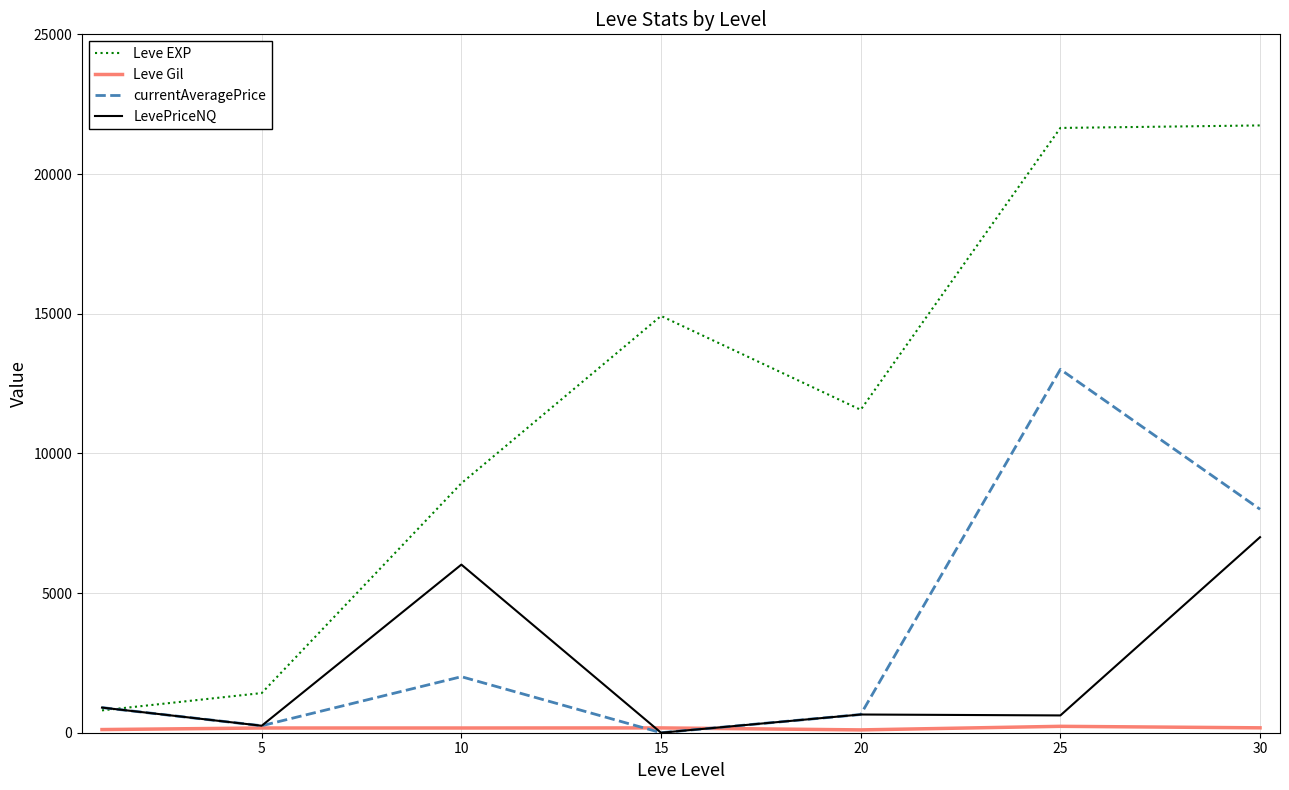

What is the maximum value for Leve EXP?

21740